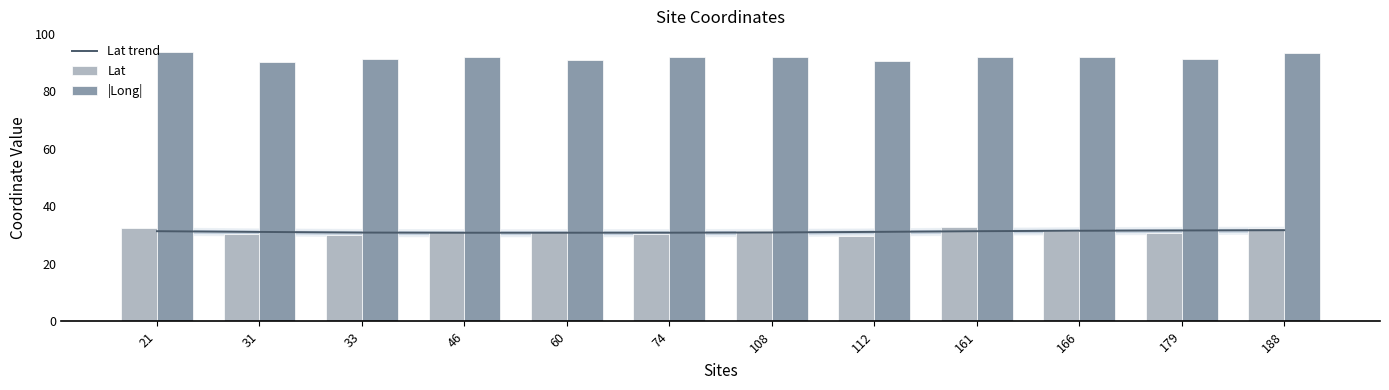

Reading right to left, extract all data points from this chart.

Lat trend: 31.6	31.5	31.4	31.3	31.0	30.8	30.8	30.7	30.7	30.8	31.0	31.3
Lat: 32.3	30.6	31.5	32.6	29.7	31.3	30.2	31.0	31.1	30.1	30.3	32.3
|Long|: 93.4	91.2	92.1	92.1	90.6	91.9	92.0	91.0	92.0	91.3	90.4	93.7